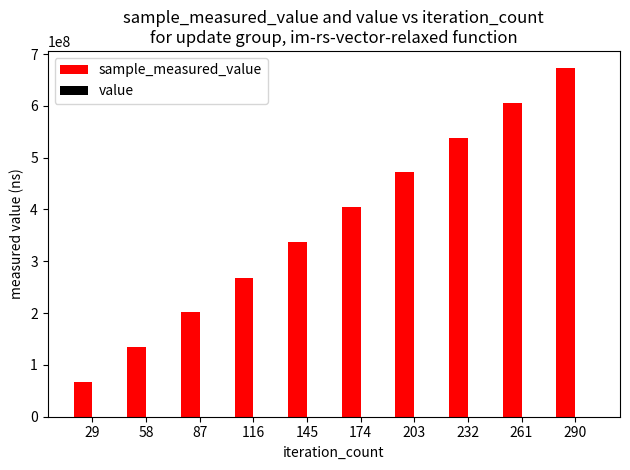

Are the bars horizontal?

No